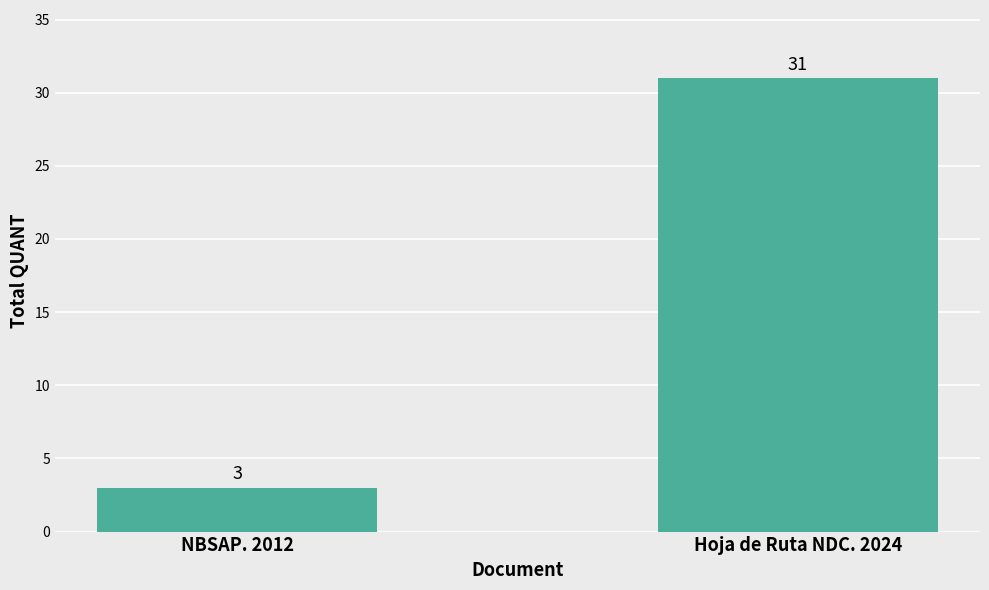

Reading left to right, list all the values displayed in this chart.

3	31